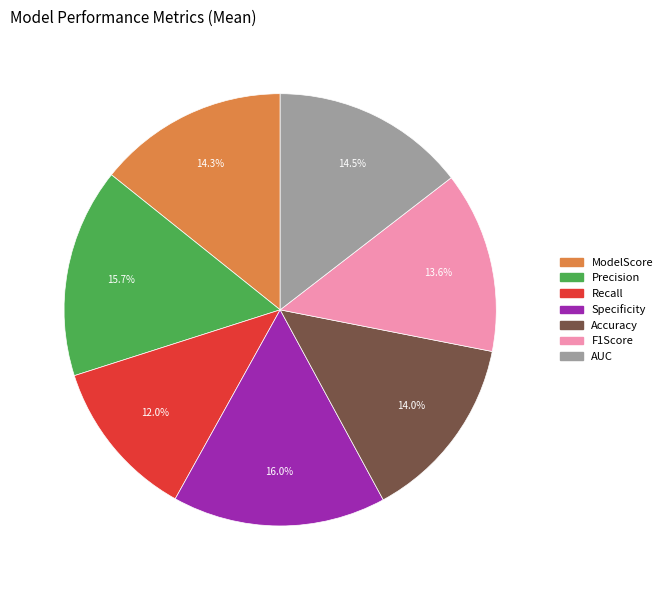

True or false: Accuracy accounts for 14% of the total.

True